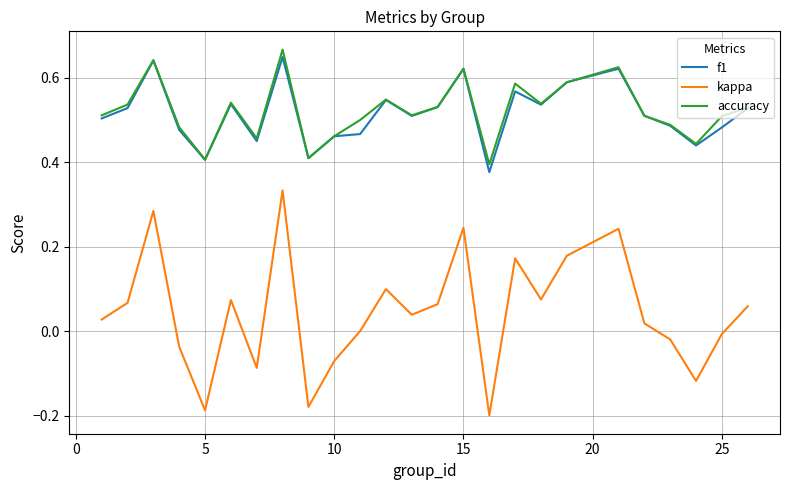

List the series in order of their peak value, highest first.

accuracy, f1, kappa